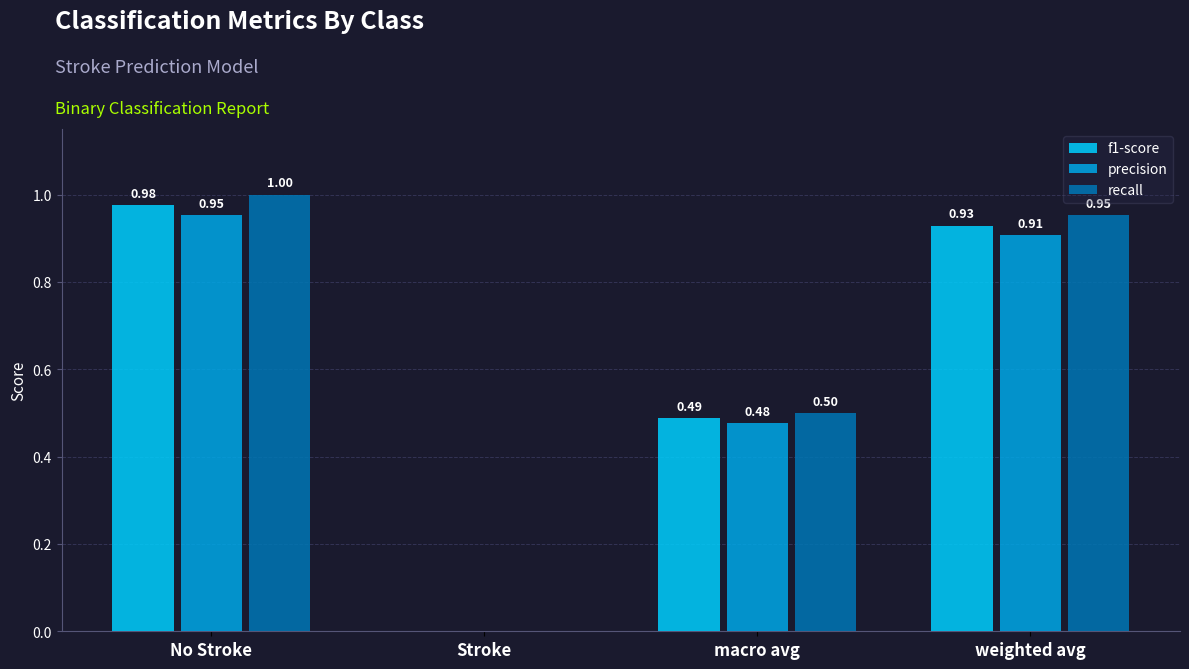

At which label is precision closest to 0?

Stroke